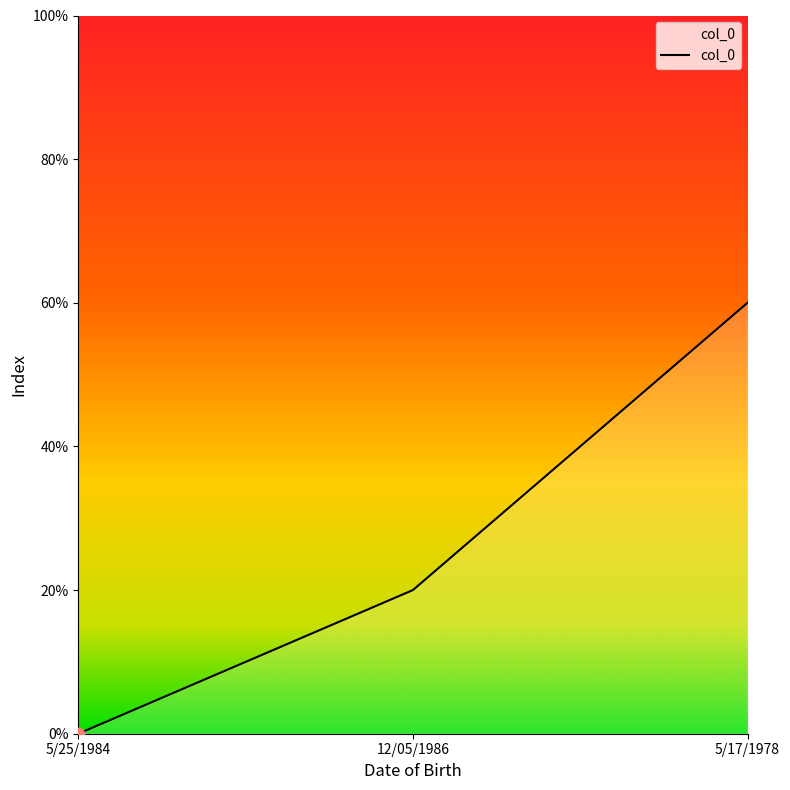

Which has a higher value, 5/17/1978 or 12/05/1986?

5/17/1978